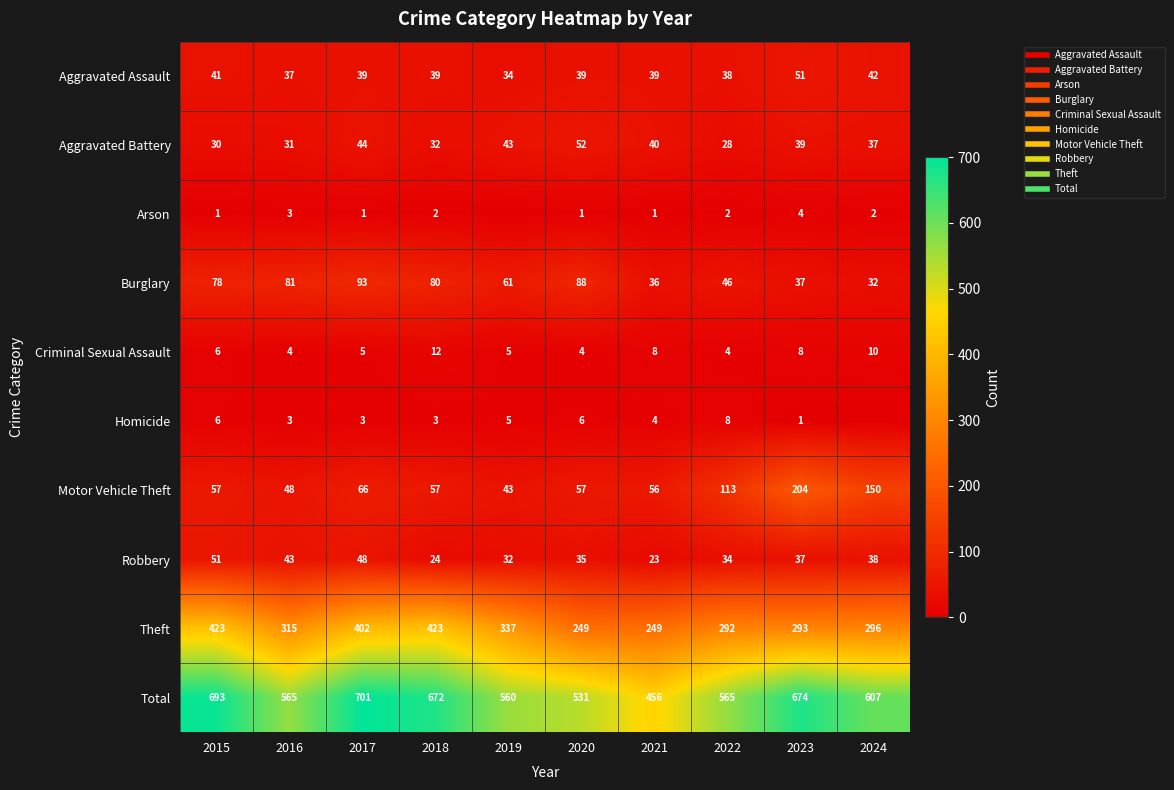

At 2018, list the series in order from smallest to largest.

Arson, Homicide, Criminal Sexual Assault, Robbery, Aggravated Battery, Aggravated Assault, Motor Vehicle Theft, Burglary, Theft, Total